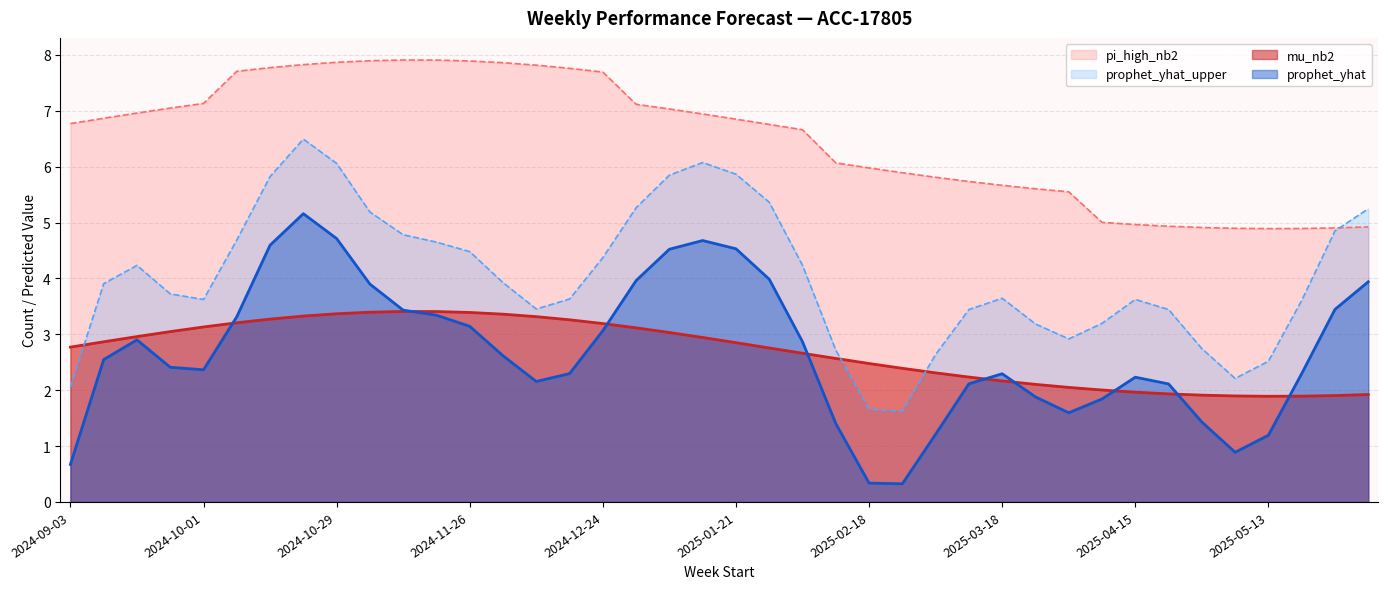

Does the chart have visible grid lines?

Yes